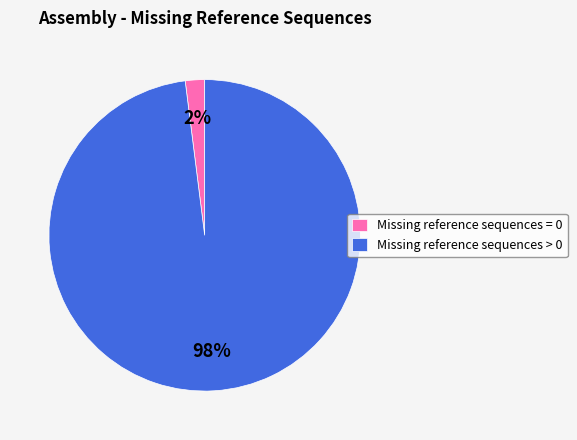

How many segments does this pie chart have?

2